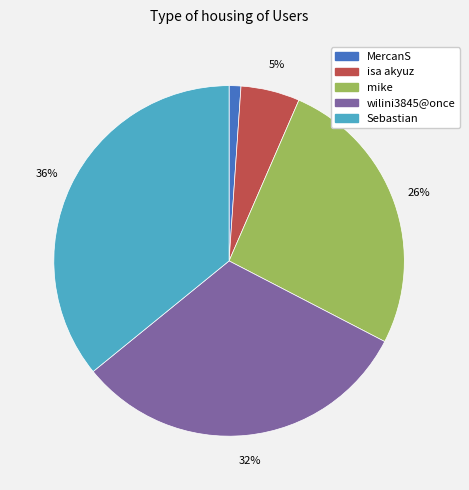

Which category has the biggest portion of the pie?

Sebastian